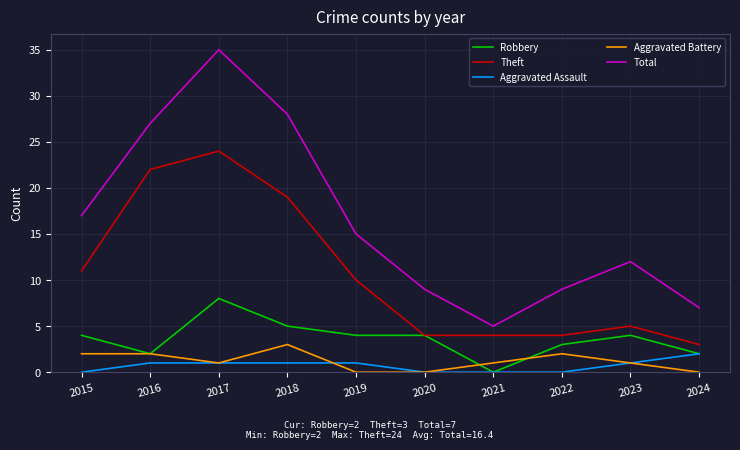

Rank the series by their maximum value, from lowest to highest.

Aggravated Assault, Aggravated Battery, Robbery, Theft, Total